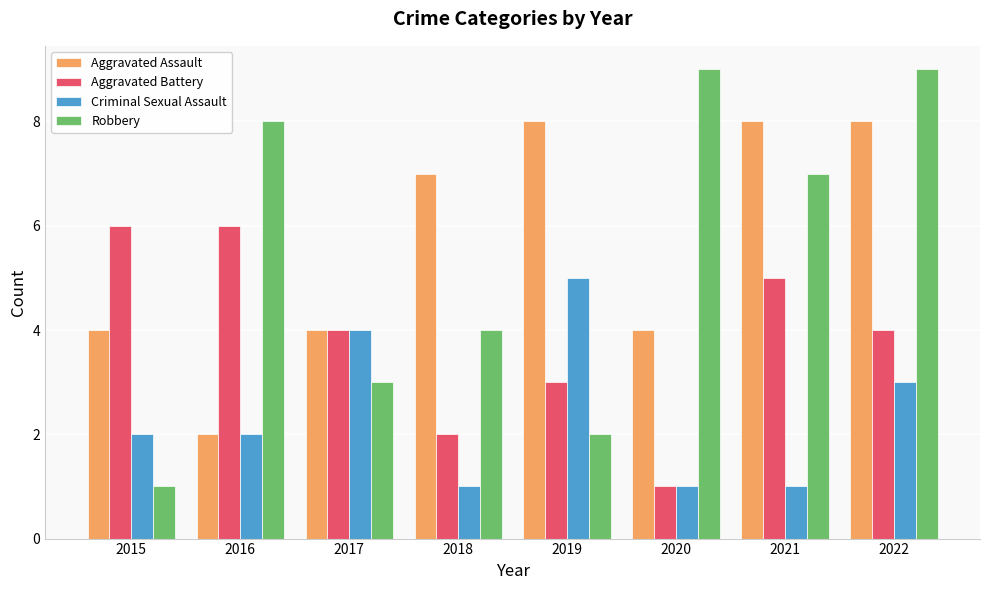

At which label does Aggravated Assault reach its minimum?

2016